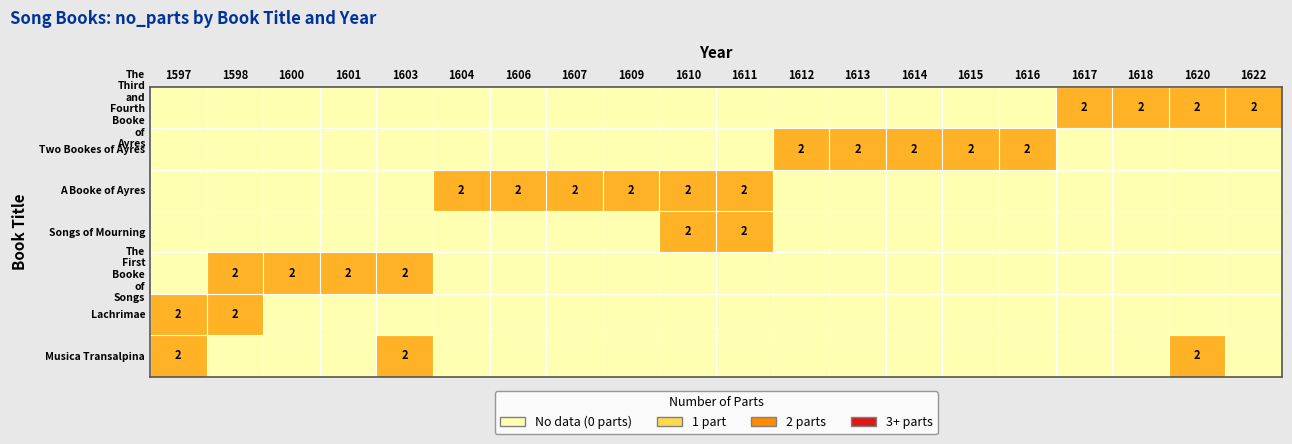

How many data points does each series have?

20